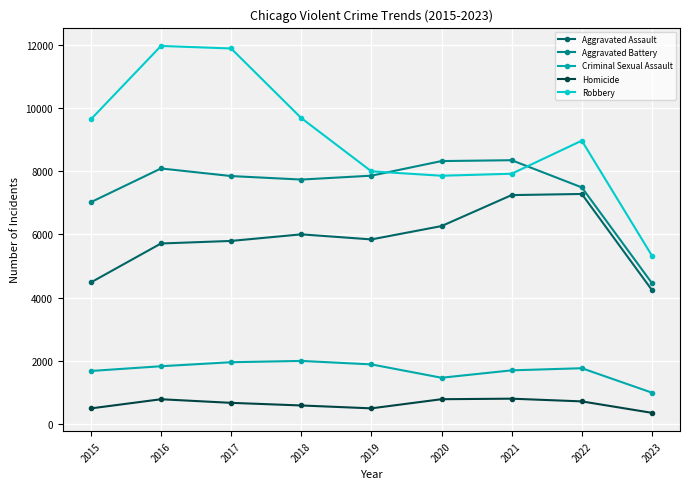

Rank the series at 2015 from lowest to highest value.

Homicide, Criminal Sexual Assault, Aggravated Assault, Aggravated Battery, Robbery